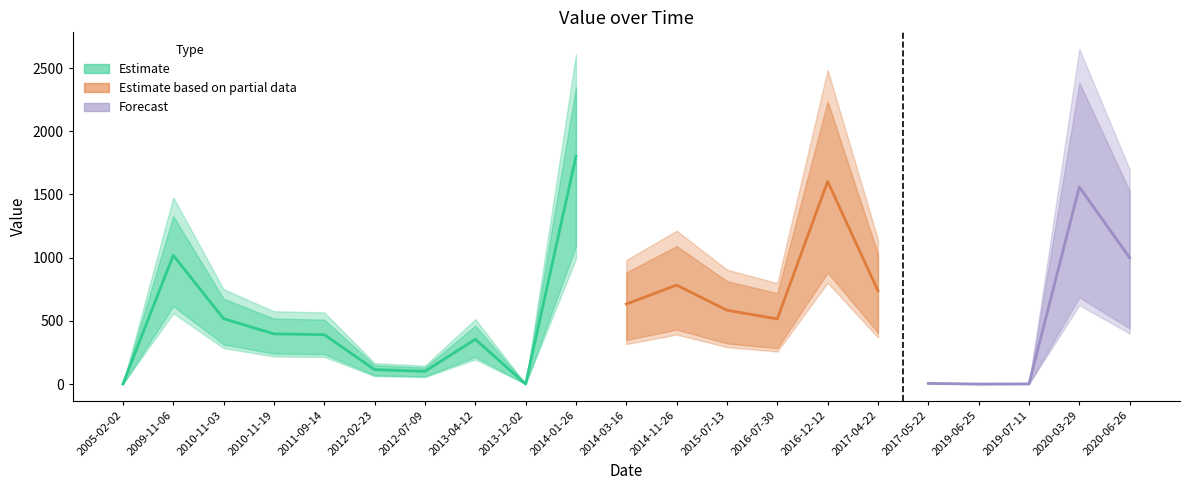

How many points are higher than both their immediate neighbors (excluding endpoints)?

6